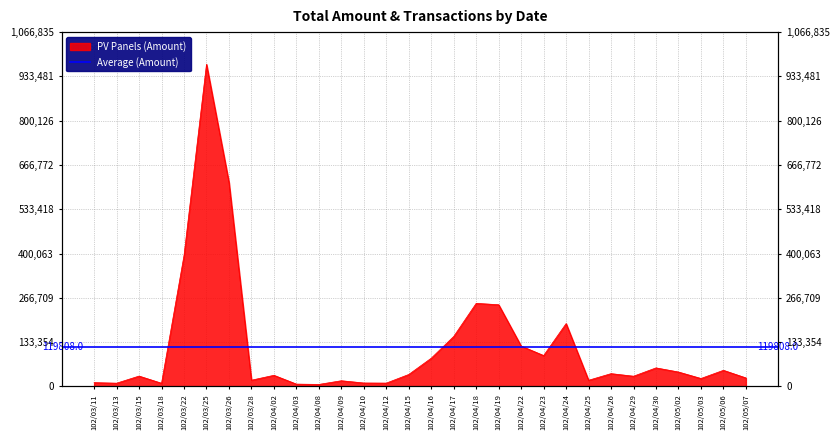

Reading left to right, extract all data points from this chart.

102/03/11=11250	102/03/13=9580	102/03/15=30970	102/03/18=9350	102/03/22=394140	102/03/25=969850	102/03/26=614140	102/03/28=18600	102/04/02=33310	102/04/03=6810	102/04/08=5850	102/04/09=16940	102/04/10=10150	102/04/12=9800	102/04/15=35840	102/04/16=84840	102/04/17=150320	102/04/18=250010	102/04/19=245780	102/04/22=121400	102/04/23=92800	102/04/24=189000	102/04/25=18350	102/04/26=38320	102/04/29=30580	102/04/30=55630	102/05/02=43200	102/05/03=23700	102/05/06=48330	102/05/07=25400